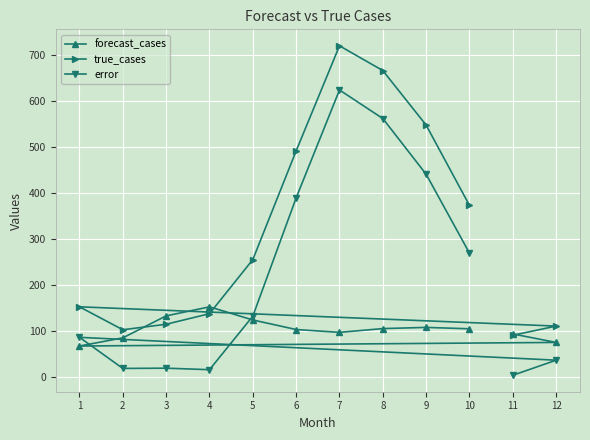

Which series changed the most between 3 and 4?

true_cases